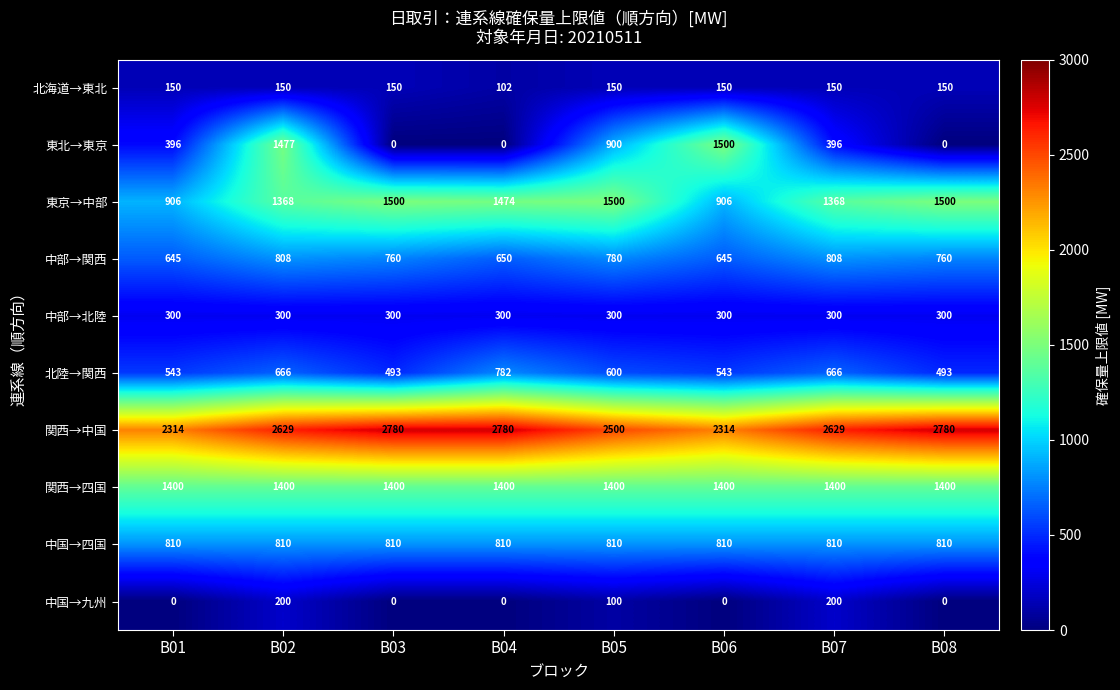

What is the lowest value of the 東京→中部 series?

906